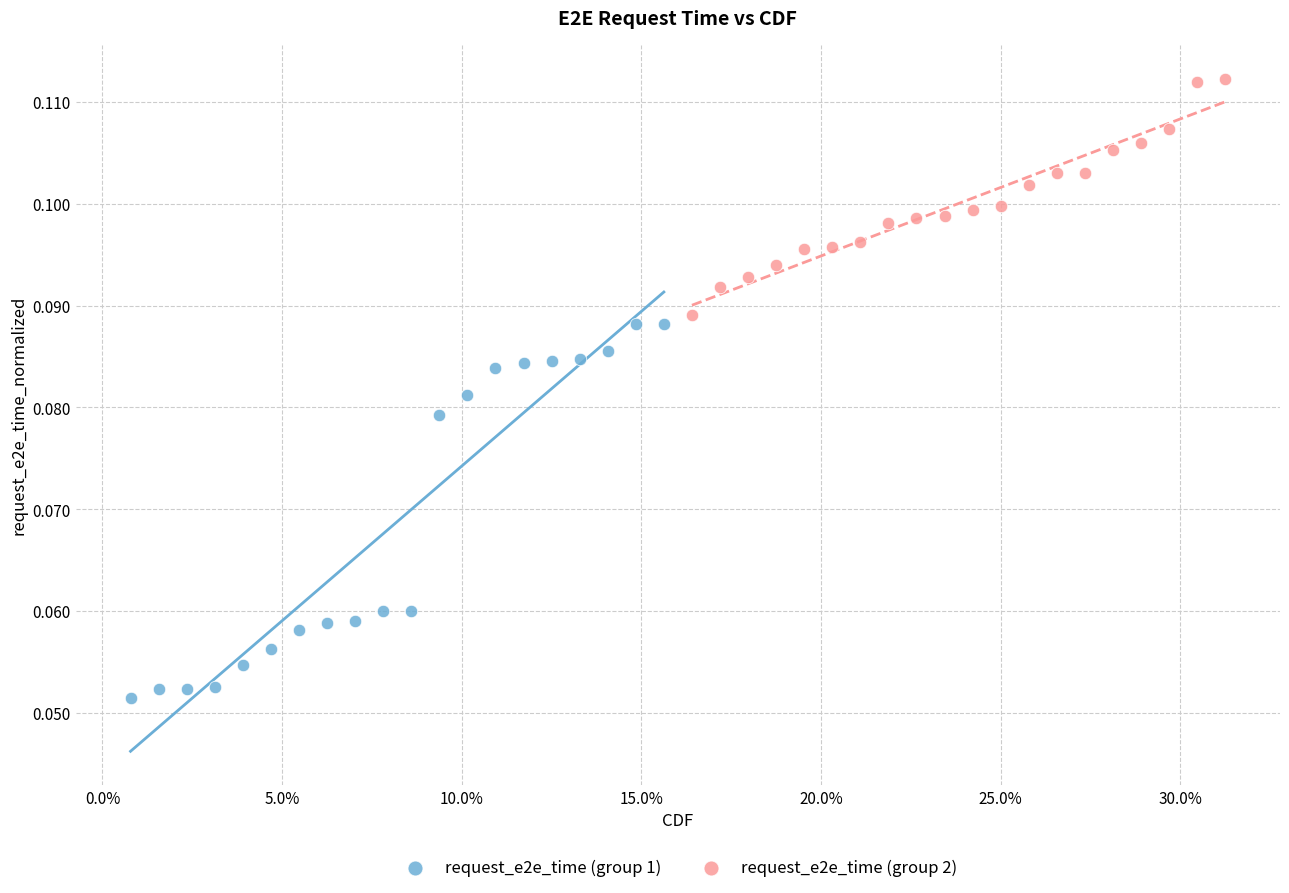

What are all the series names shown in the legend?

request_e2e_time (group 1), request_e2e_time (group 2)